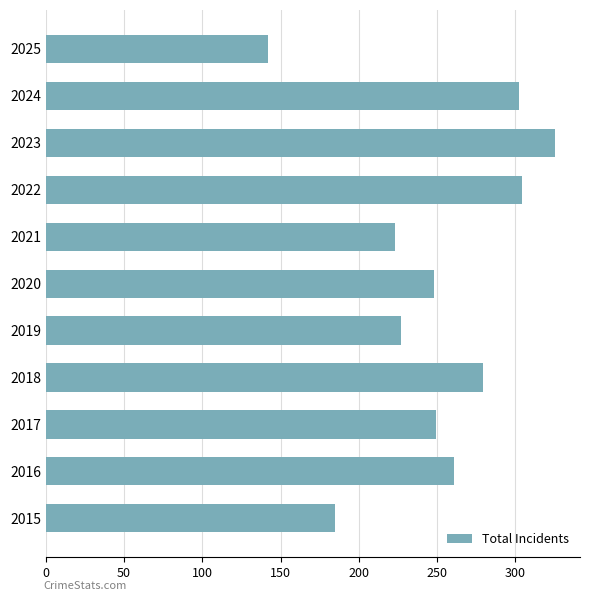

What is the sum of all values?

2745